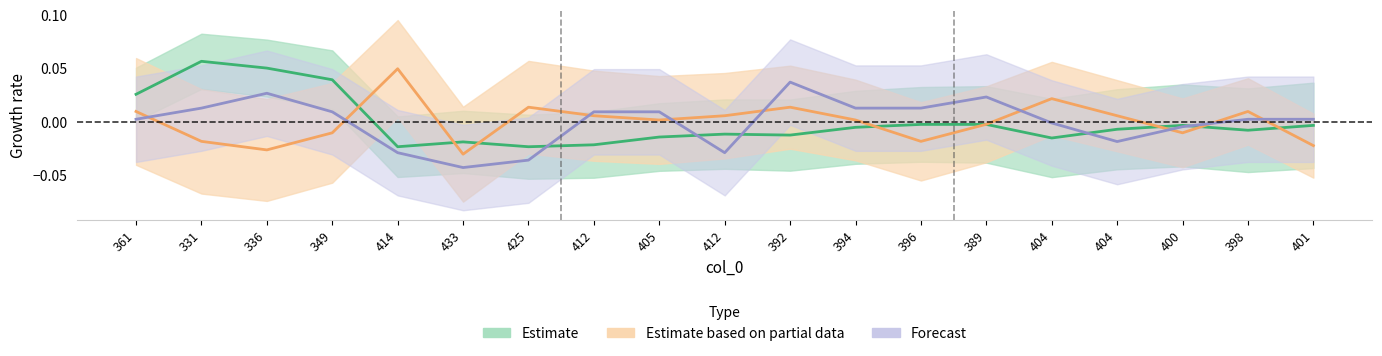

At which category is the sum across all series the highest?

331